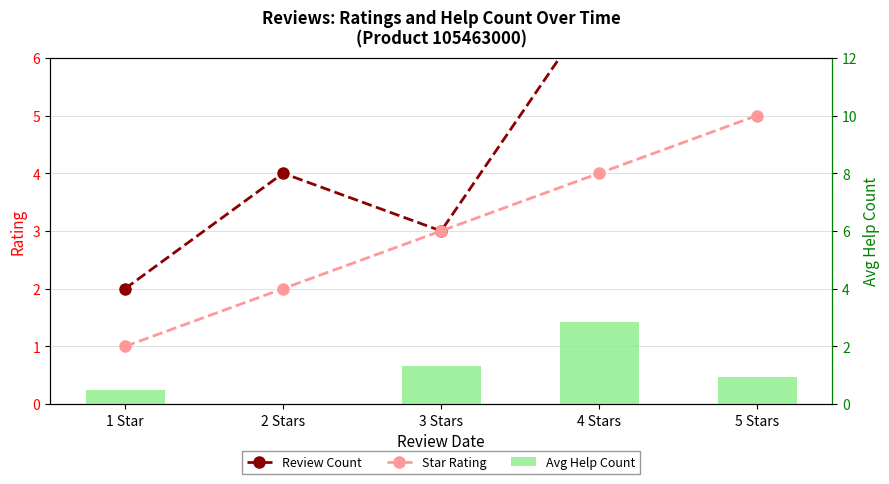

At which label is Star Rating closest to 3?

3 Stars